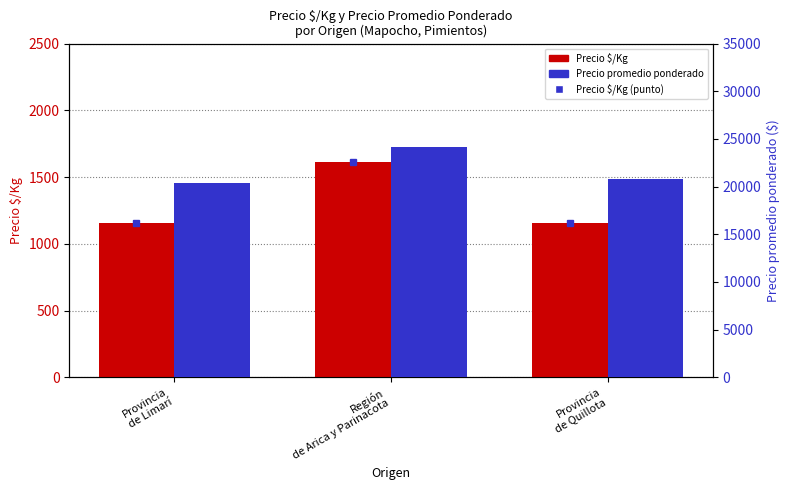

What is the average value of the Precio $/Kg series?

1308.3